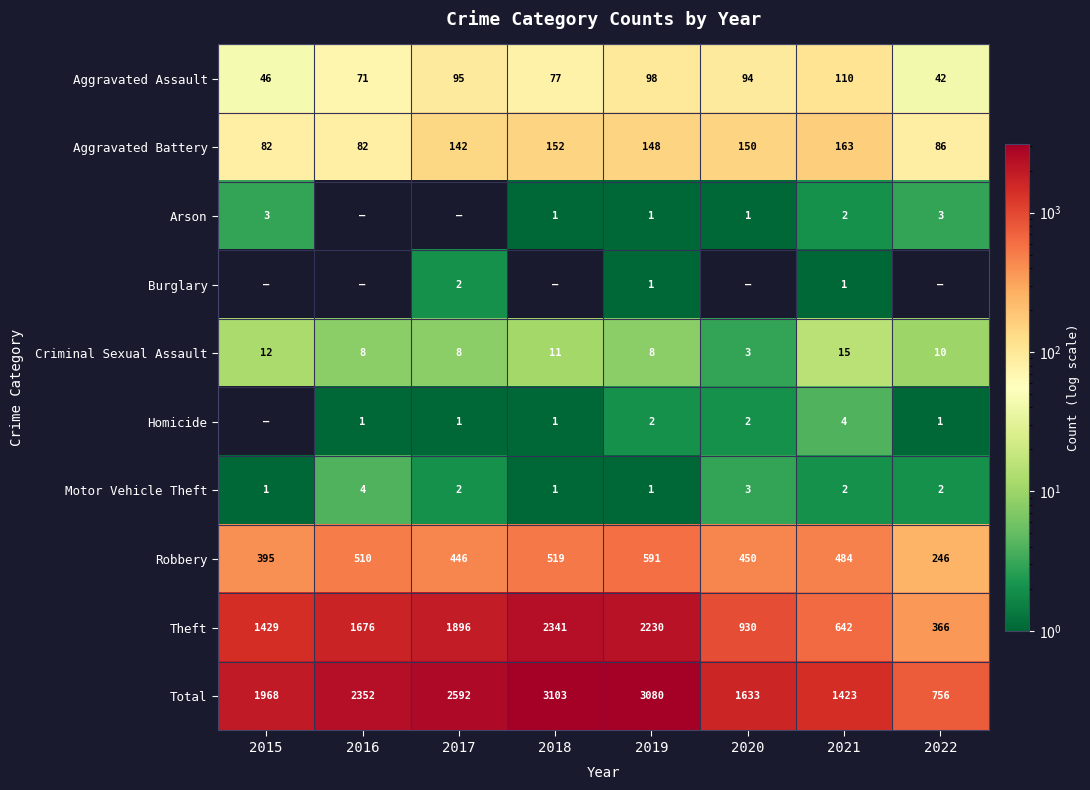

What is the maximum value for Aggravated Assault?

110